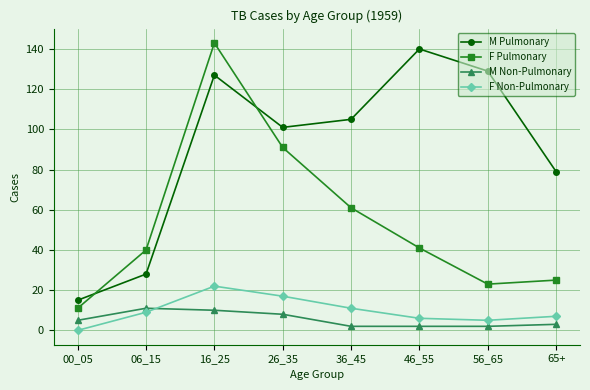

True or false: M Pulmonary has a value of 241 at 46_55.

False